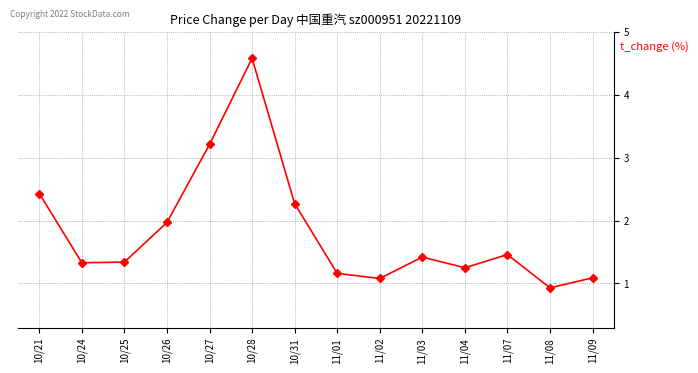

Which label corresponds to the smallest value in the chart?

11/08